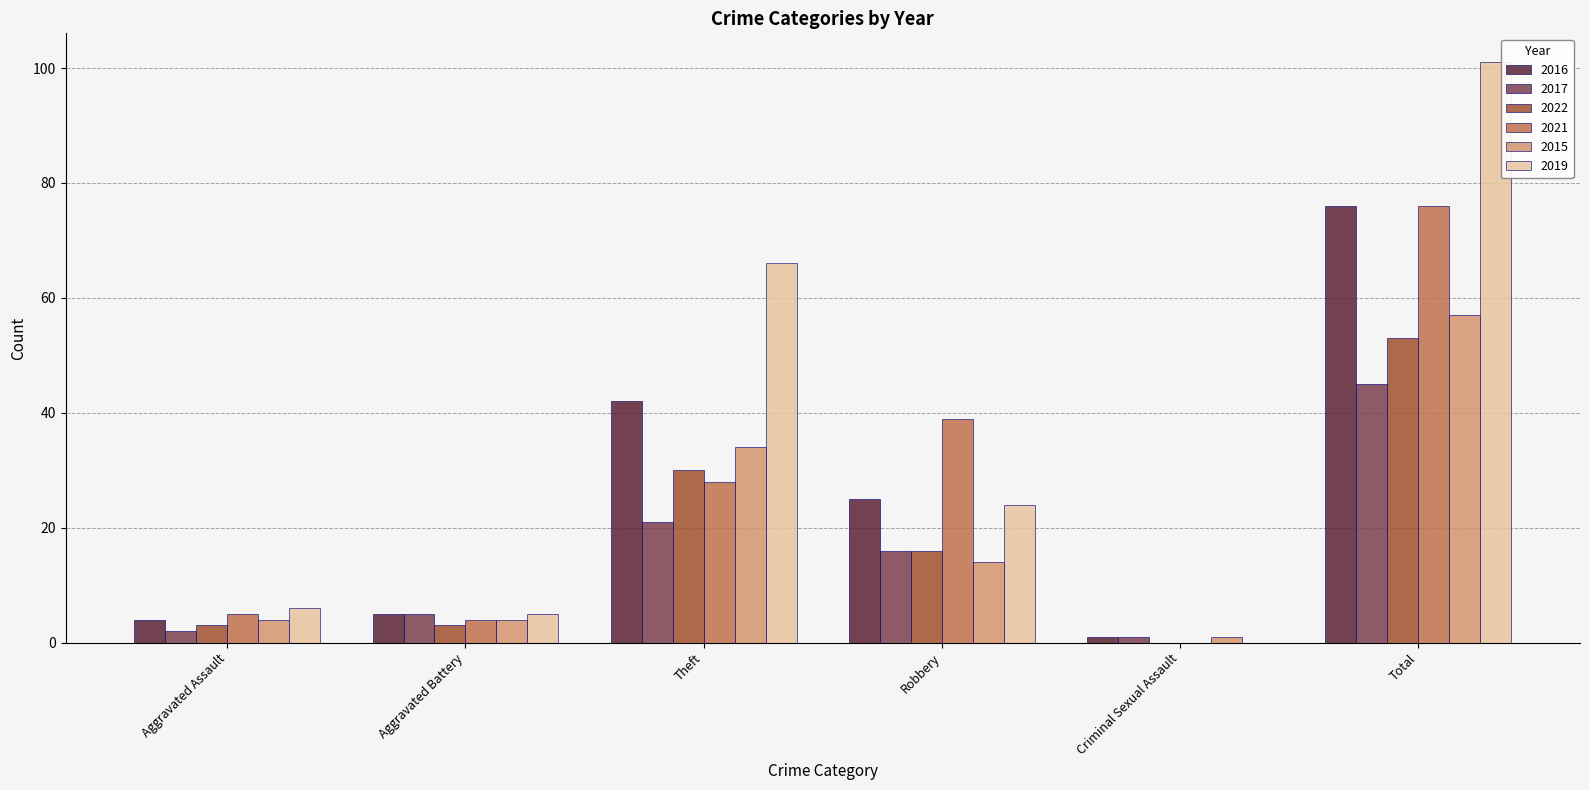

The 2015 series shows 34 at Theft. True or false?

True